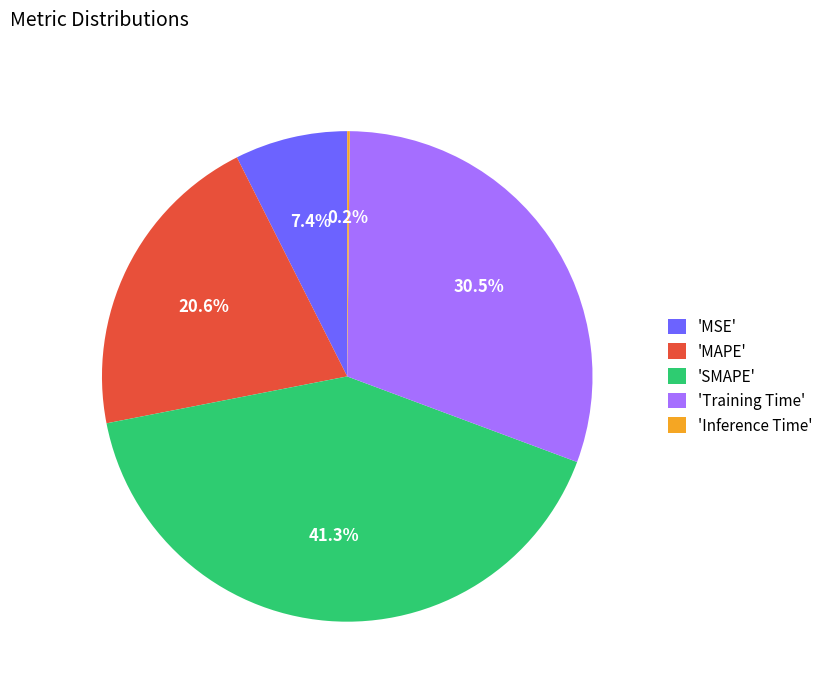

Is there any slice that represents more than half of the pie?

No